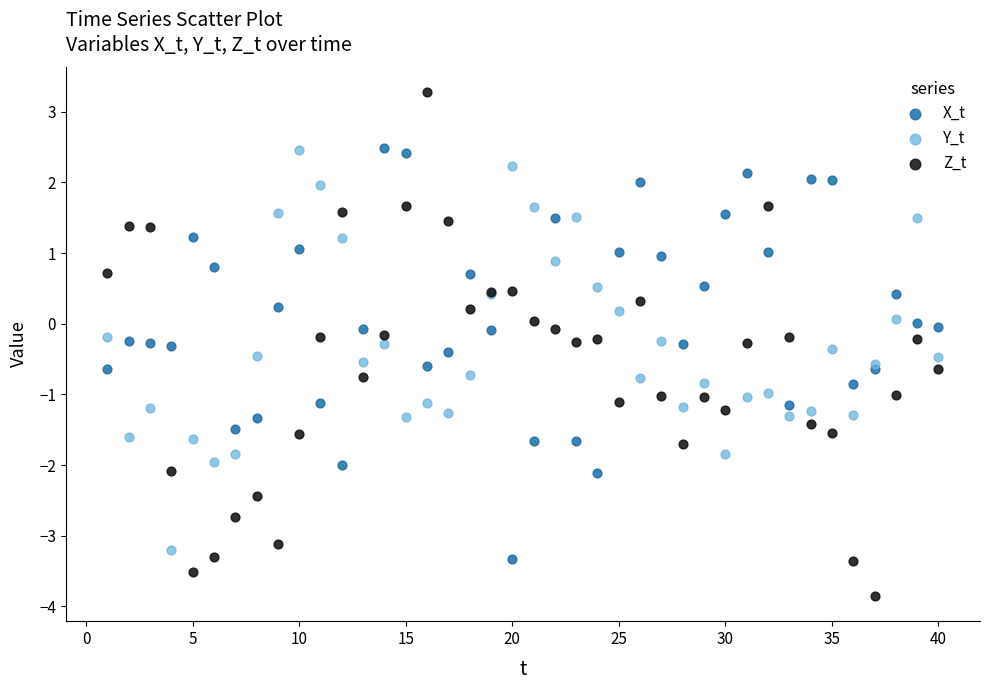

Which series reaches the maximum Y coordinate?

Z_t